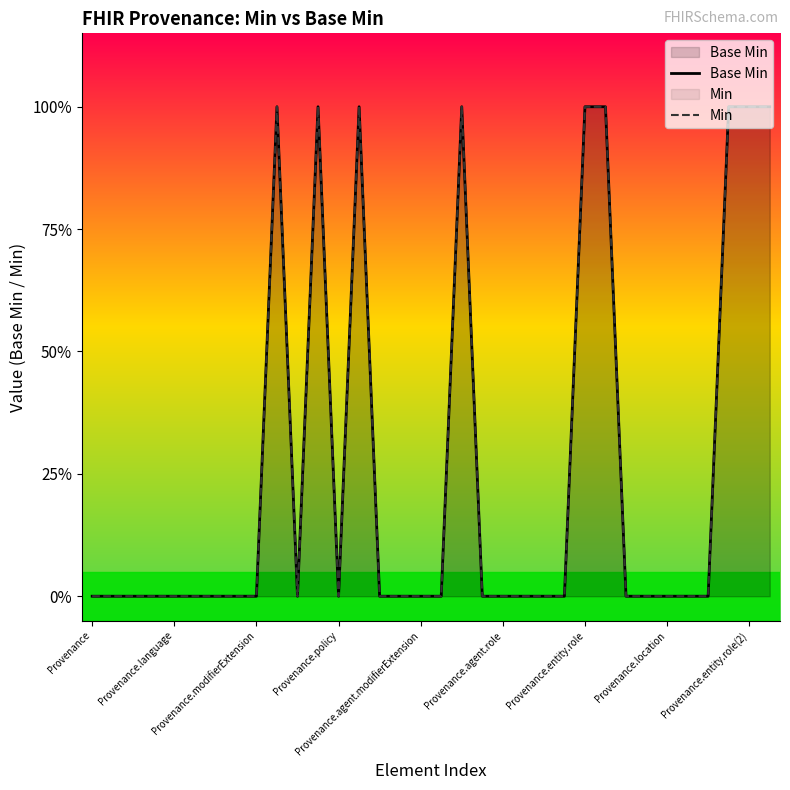

Count the Base Min values in the range 0 to 1.

34